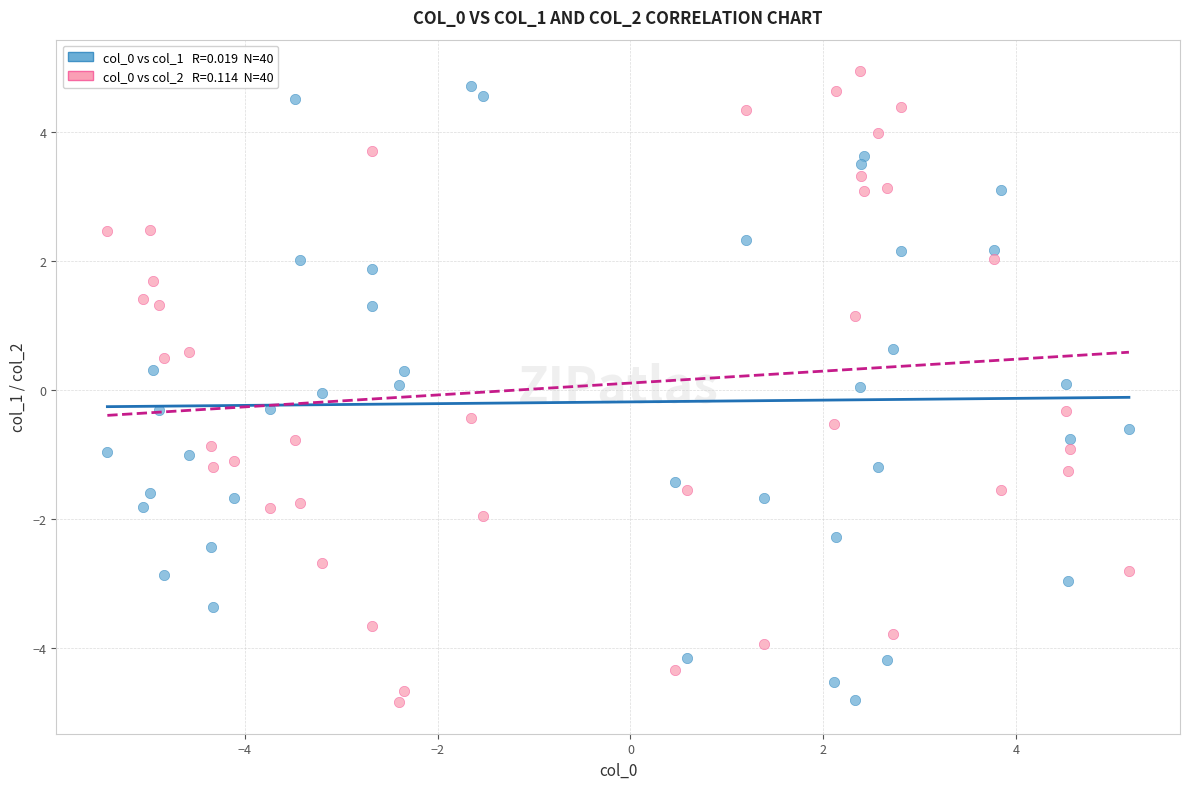

Across all data points, what is the range of Y values (max minus min)?

9.8